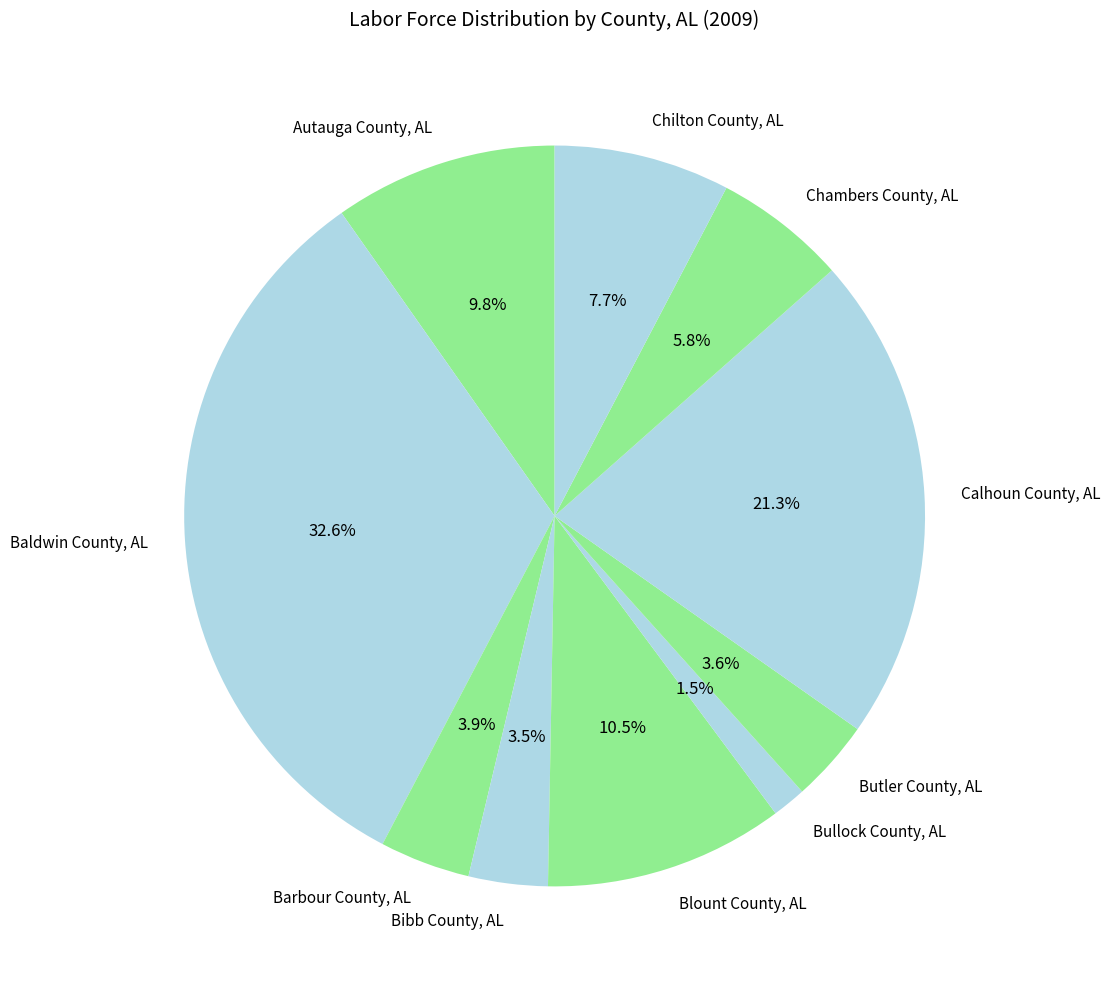

To the nearest percent, what is the difference between the largest and smallest slice percentages?

31%